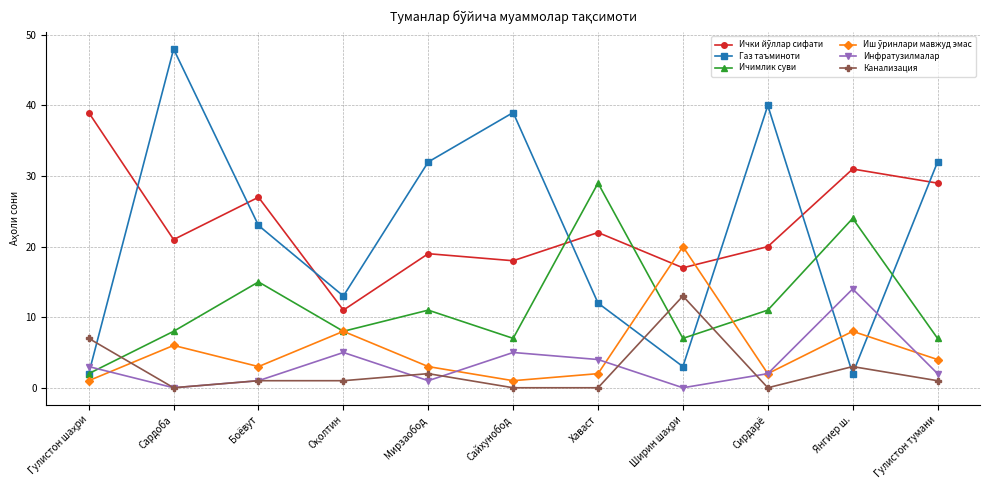

What is the total value across all series at Сардоба?

83